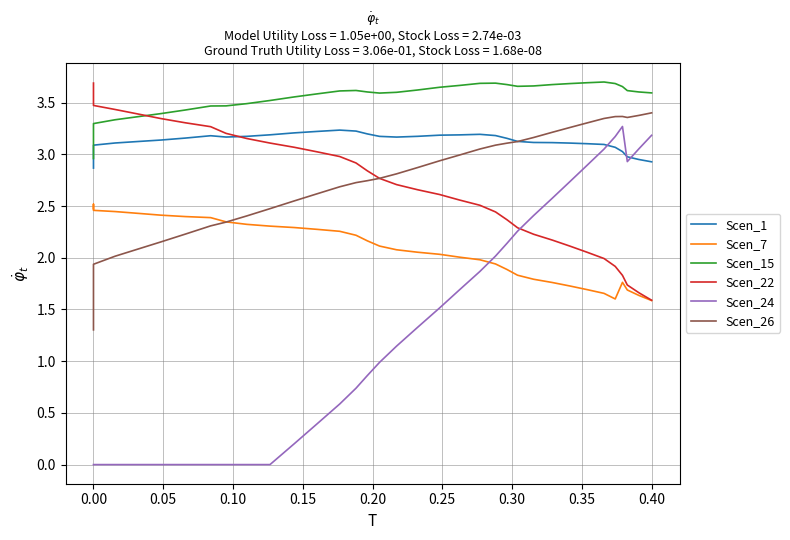

What is the average value of the Scen_15 series?

3.5